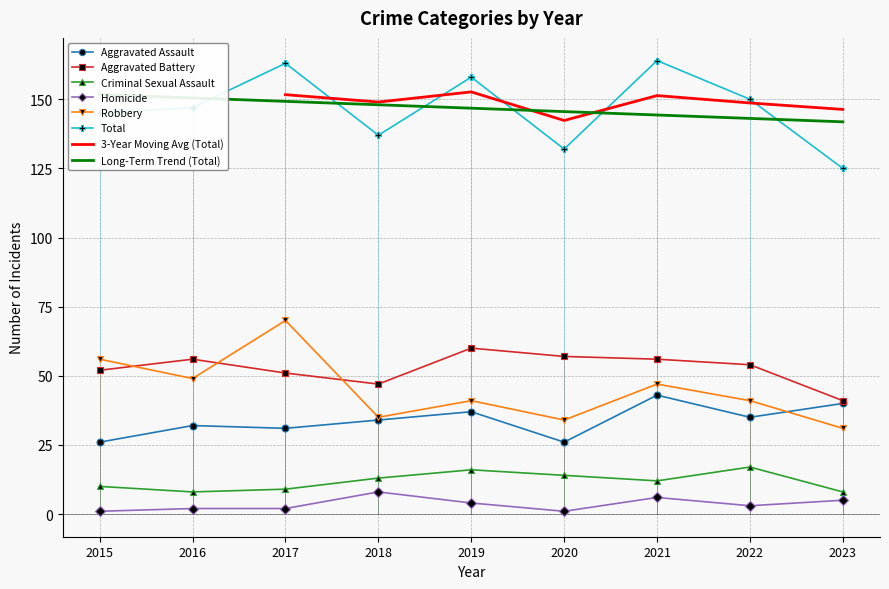

What is the total value across all series at 2020?

264